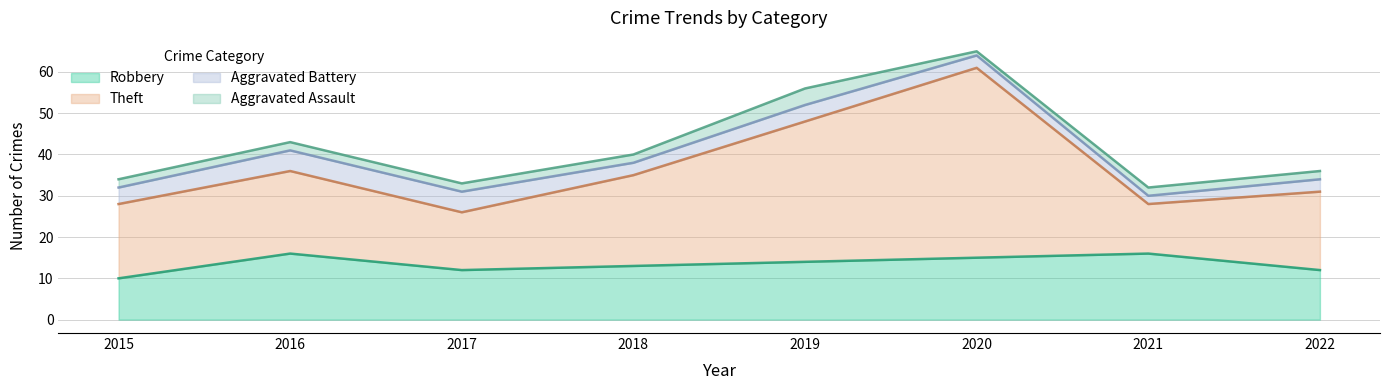

Is it true that Theft equals 40 at 2021?

False